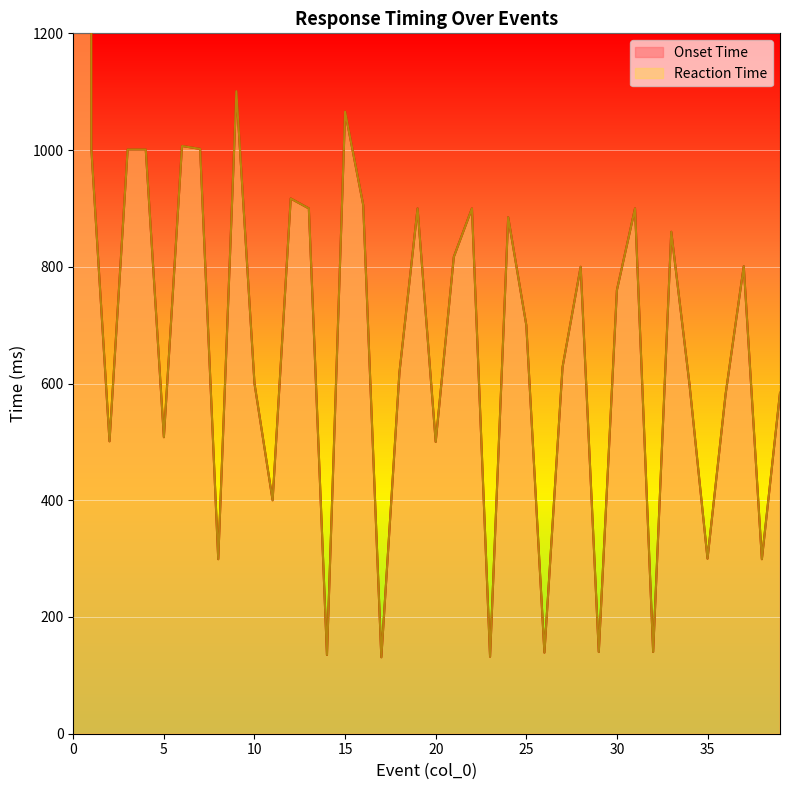

What is the sum of all Reaction Time values?

63036